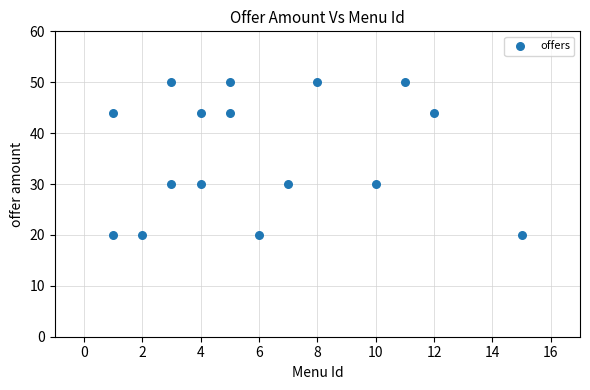

What is the range of X values (max minus min)?

14